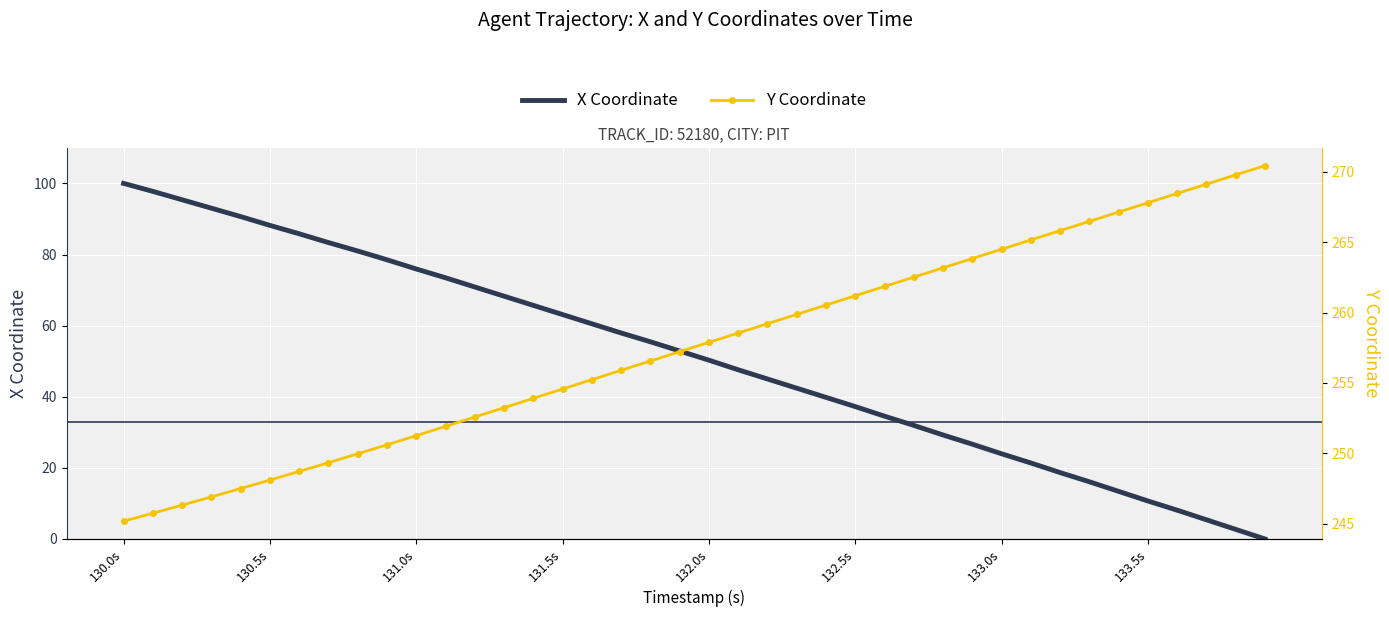

Where is X Coordinate nearest to the value 50?

132.0s